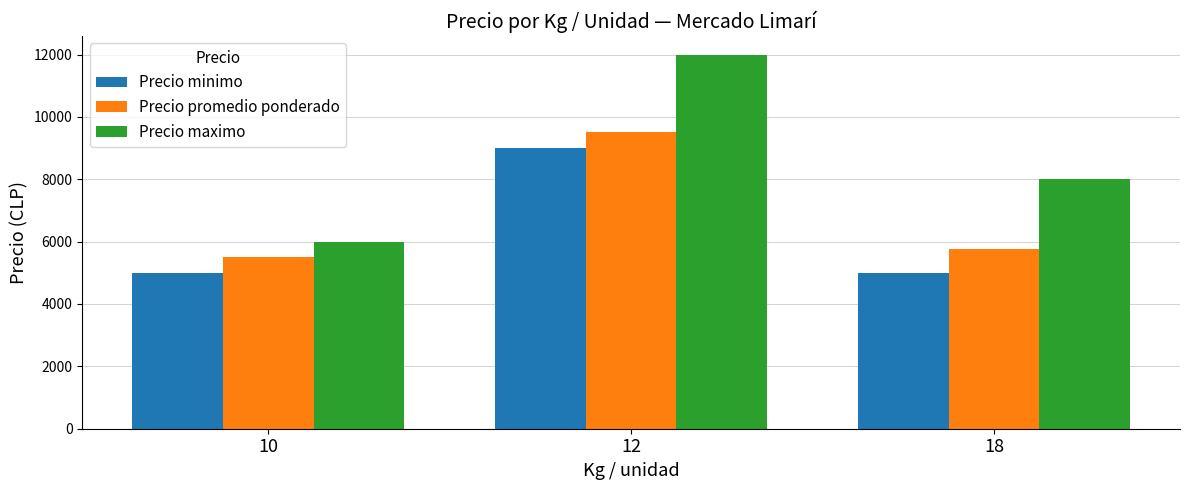

What is the difference between the Precio maximo values at 10 and 18?

2000